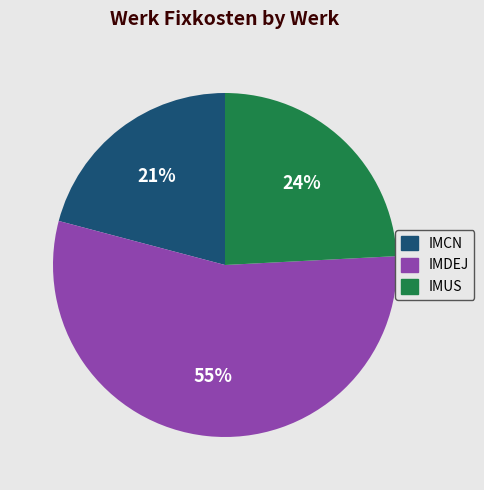

To the nearest percent, what is the average slice percentage?

33%